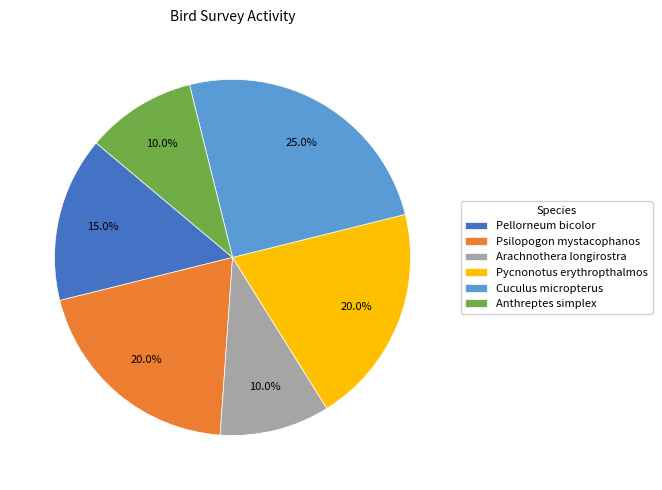

Which has a higher value, Psilopogon mystacophanos or Pellorneum bicolor?

Psilopogon mystacophanos